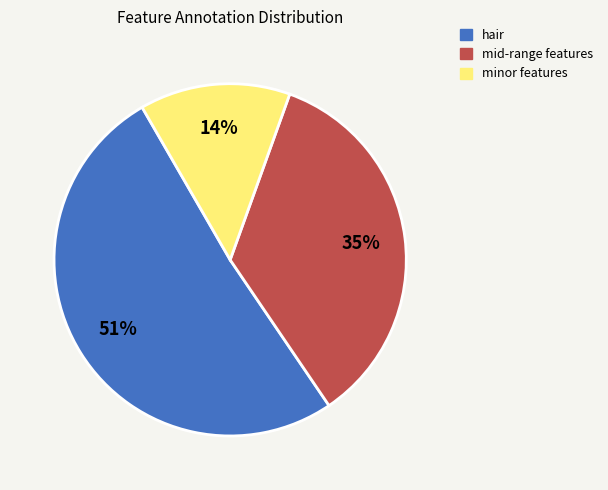

What percentage is the hair slice, to the nearest percent?

51%